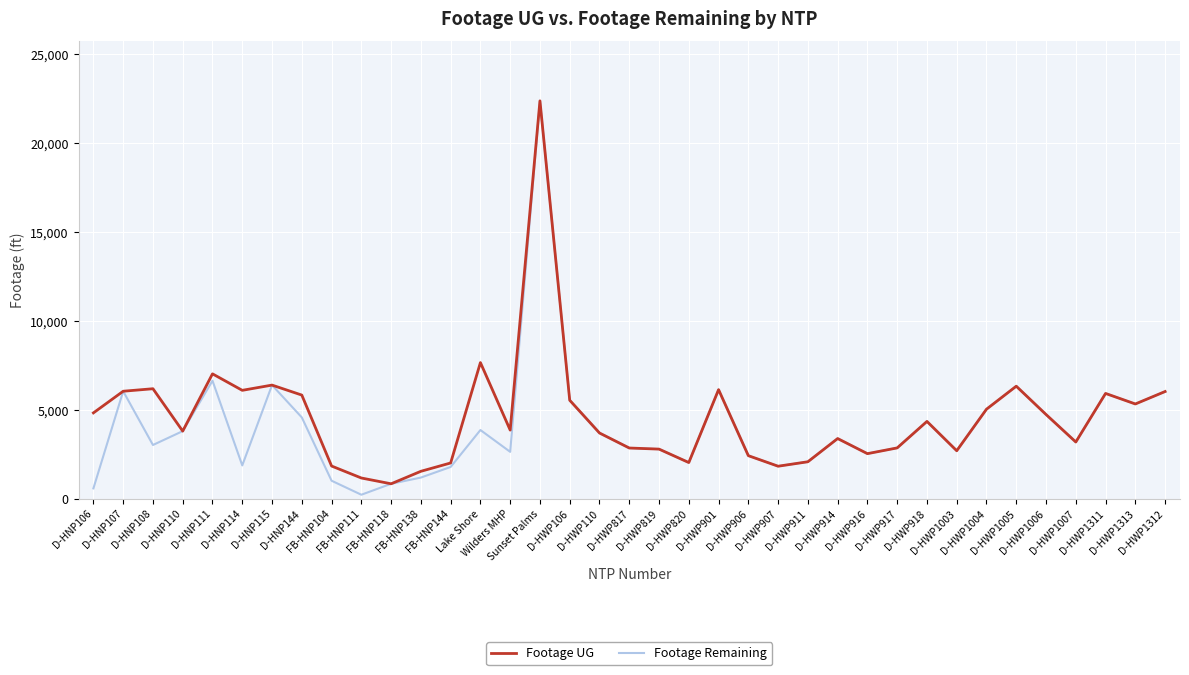

Is it true that Footage UG equals 6130 at D-HWP901?

True